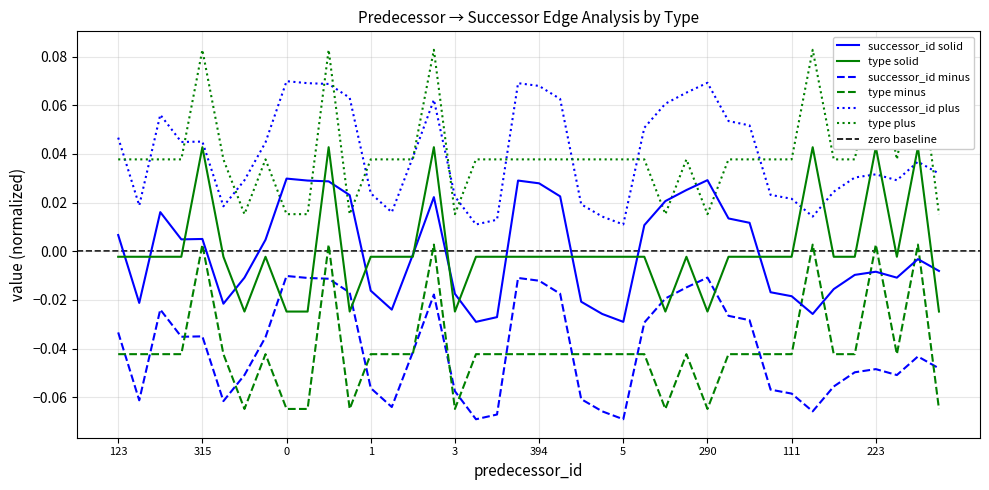

True or false: successor_id plus and successor_id solid cross at least once.

False